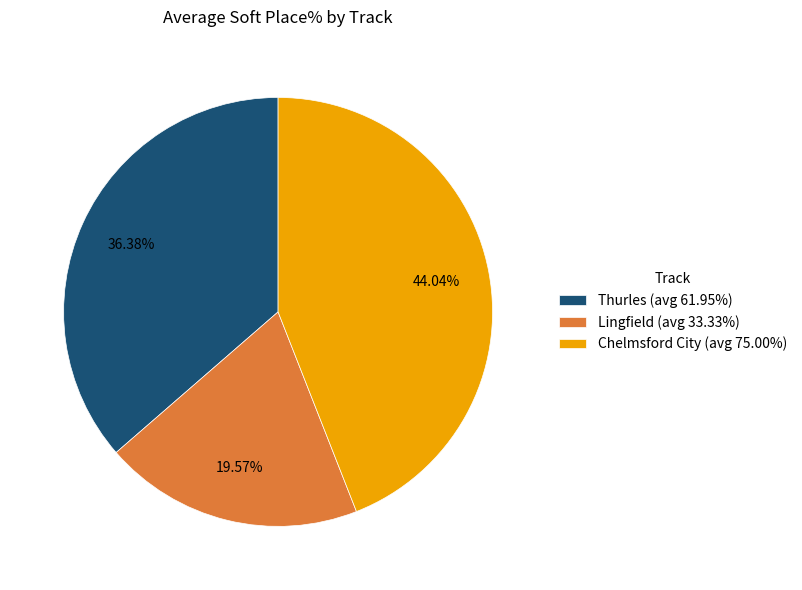

To the nearest percent, what is the difference between the largest and smallest slice percentages?

24%